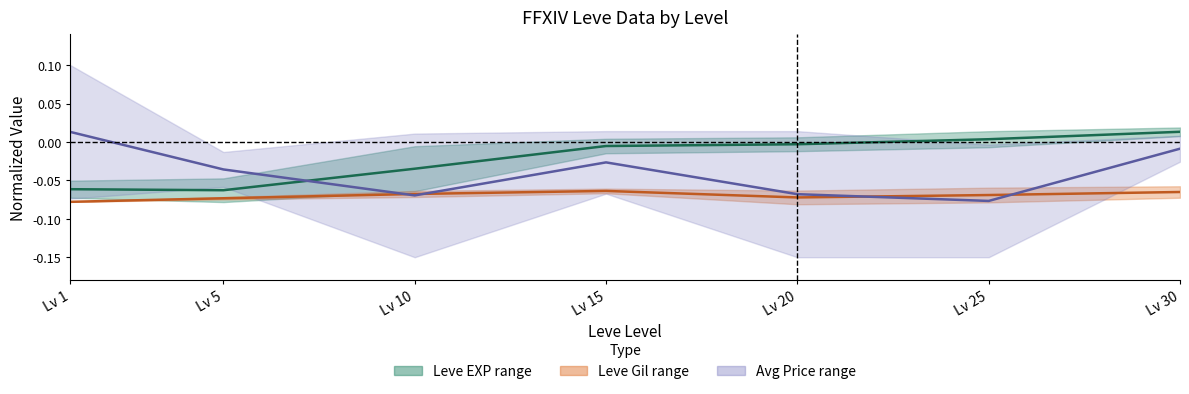

What is the minimum value shown in the chart?

-0.1